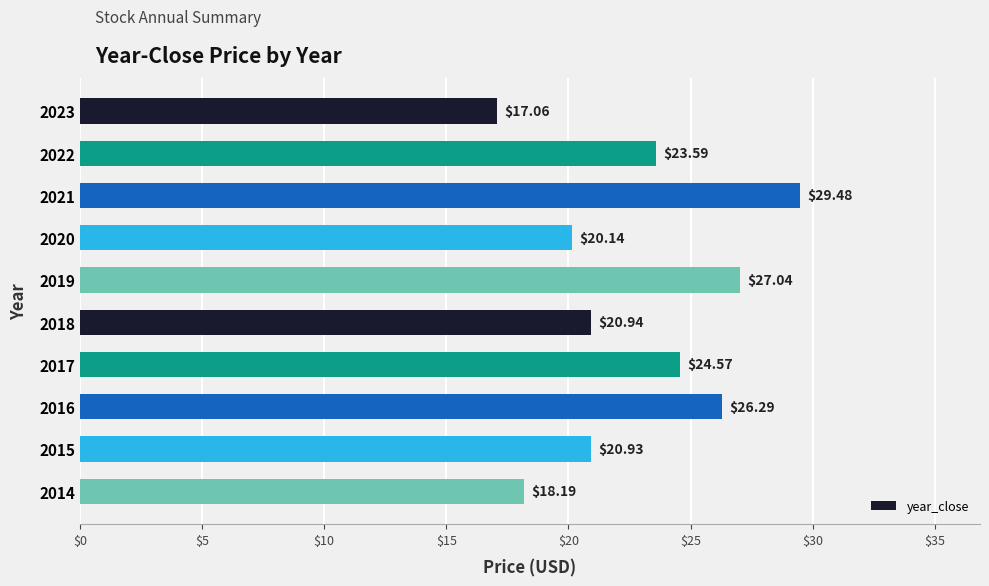

How many data points are above 23?

5